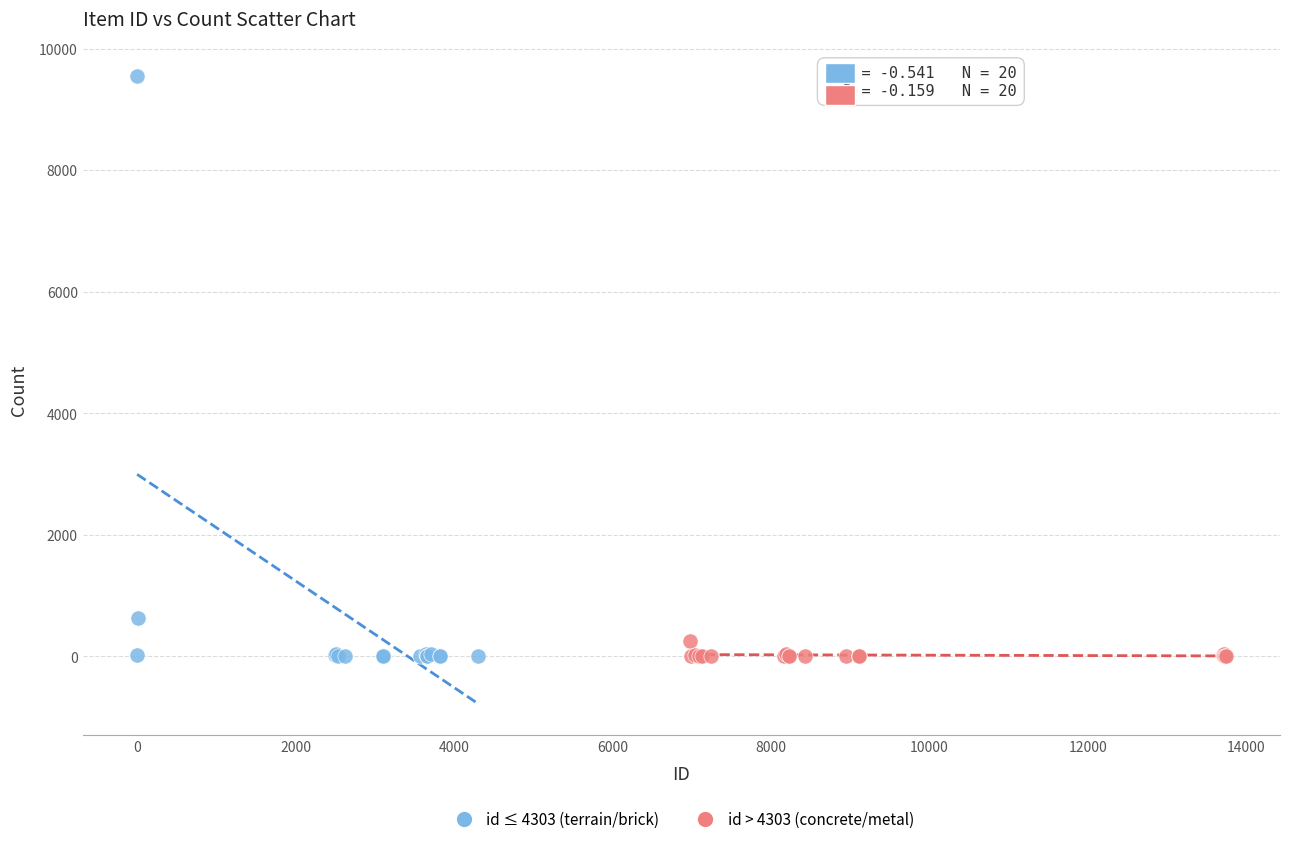

Which series contains the highest Y value?

id ≤ 4303 (terrain/brick)